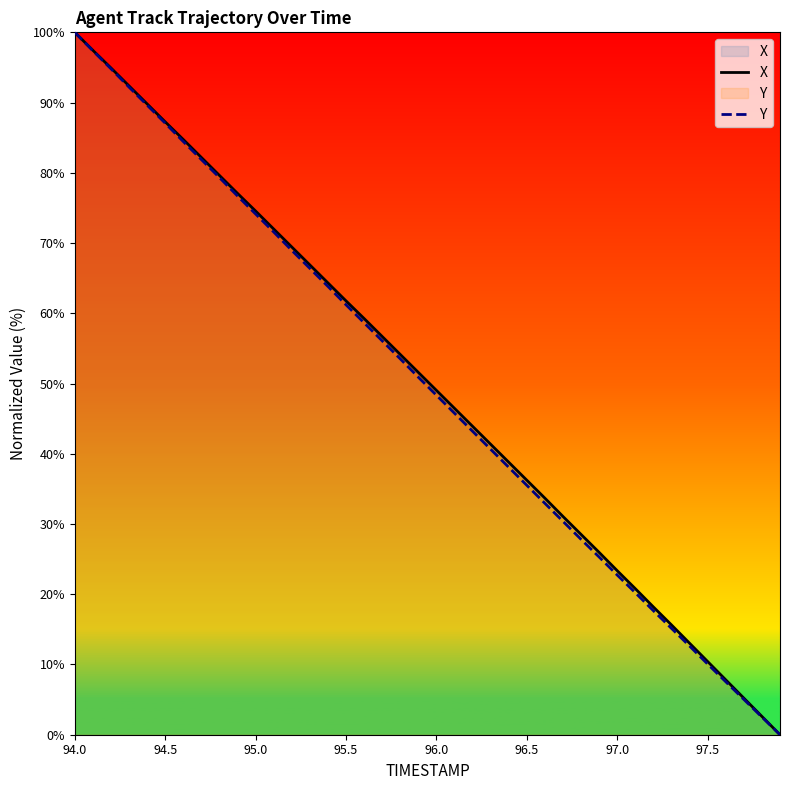

True or false: Y and X cross at least once.

False